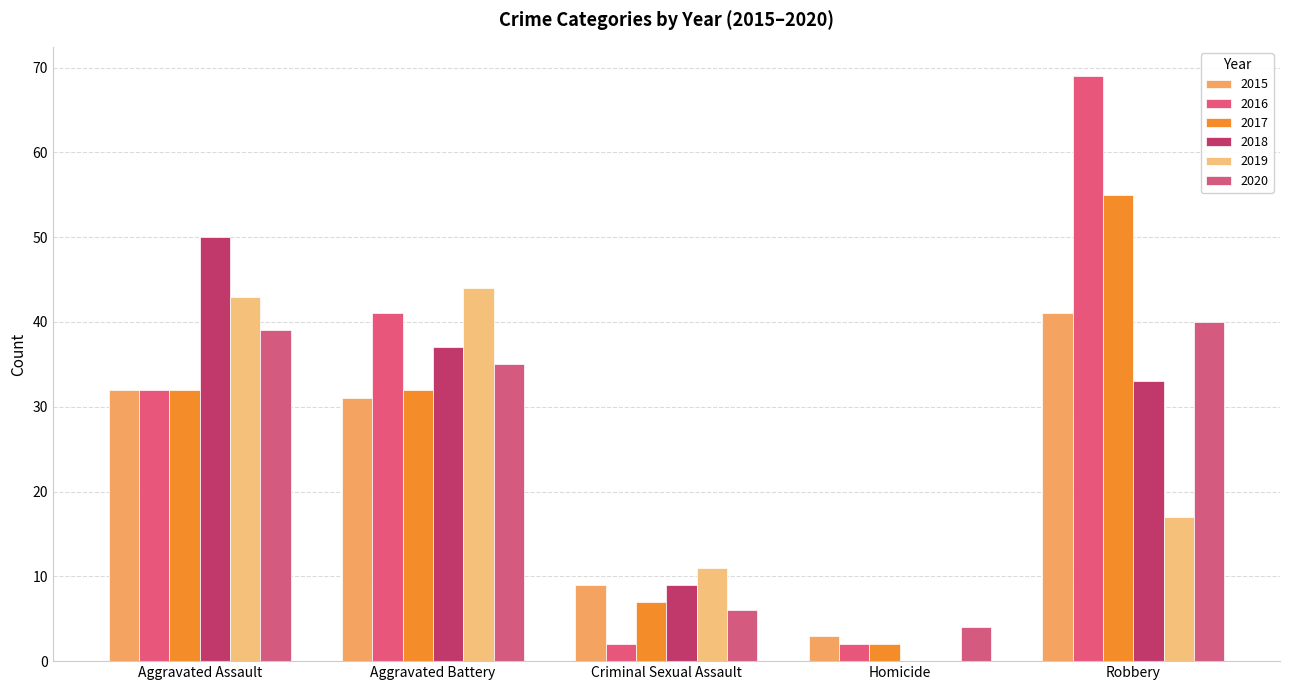

Count the number of data series in this chart.

6